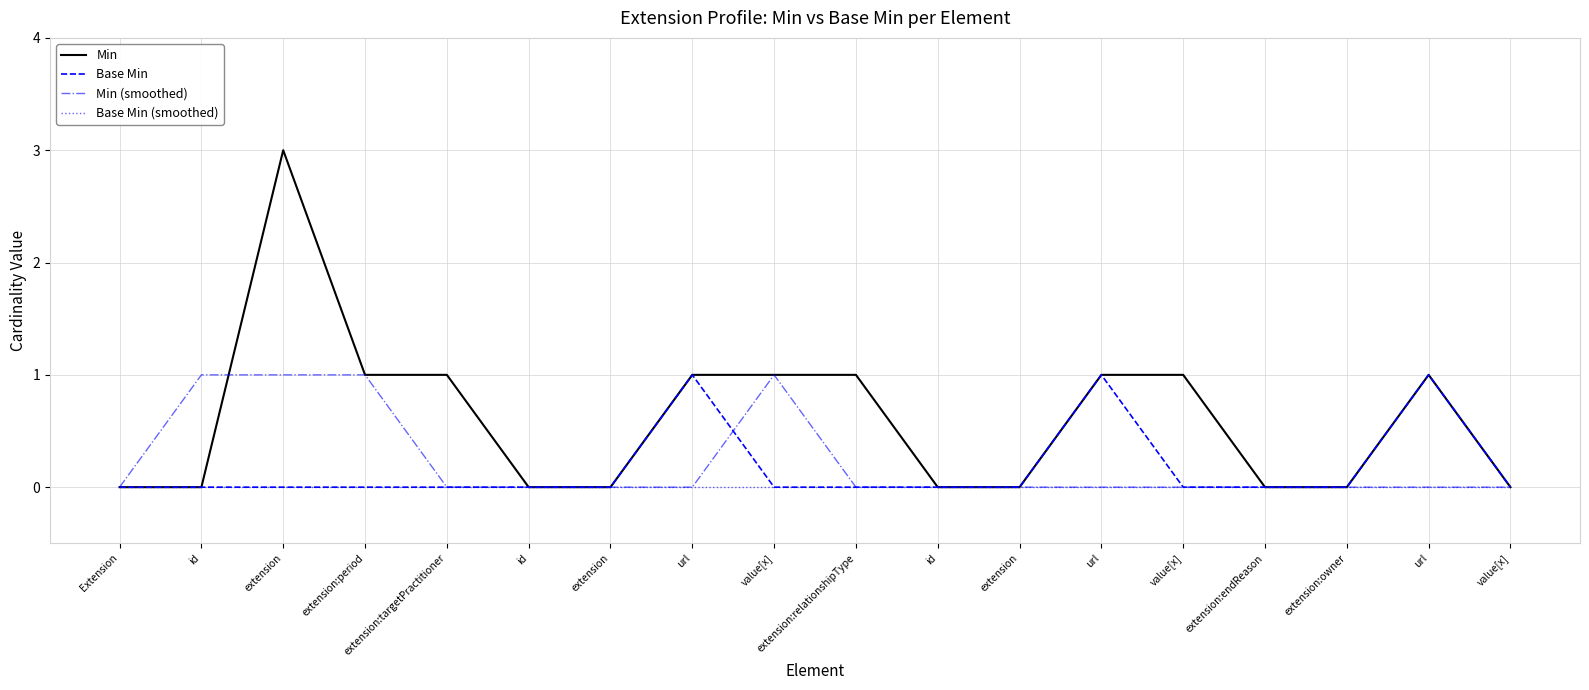

What is the label of the 17th point from the left?

url